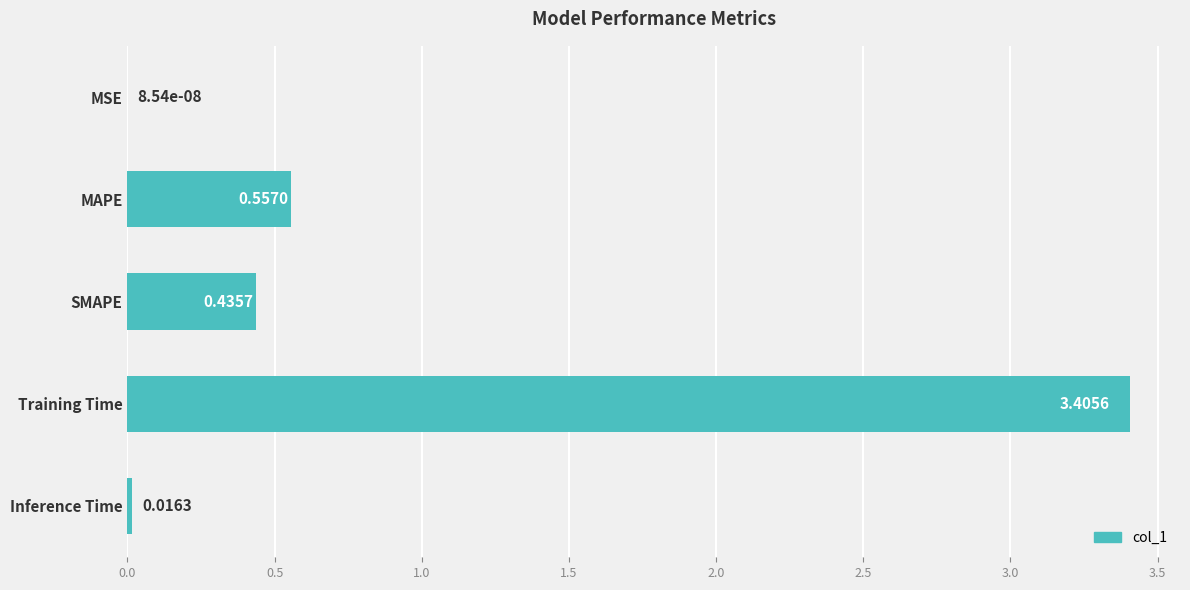

Which label corresponds to the largest value in the chart?

Training Time